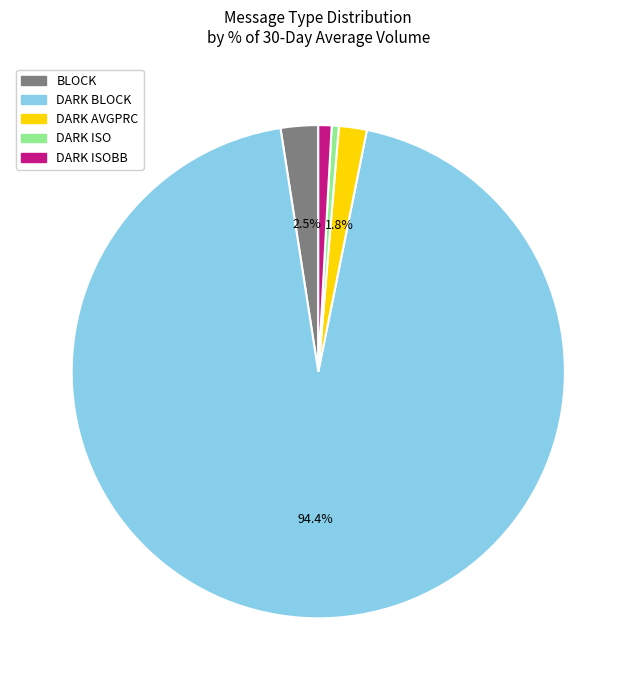

How many segments does this pie chart have?

5